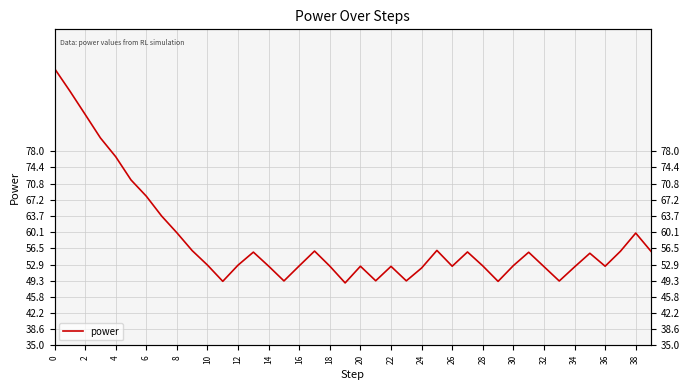

How many data points are less than 52?

7